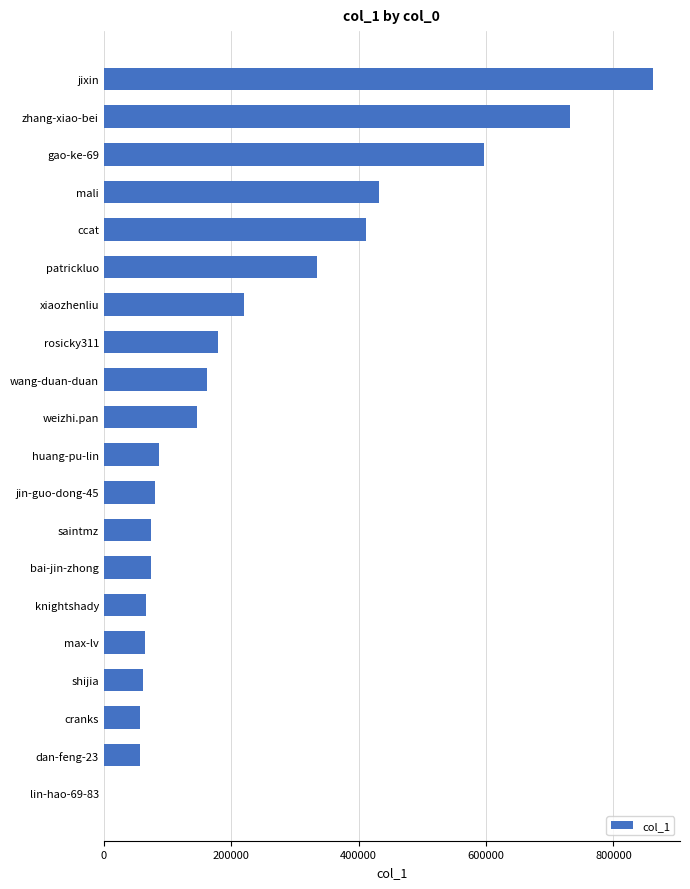

Which has a higher value, wang-duan-duan or xiaozhenliu?

xiaozhenliu